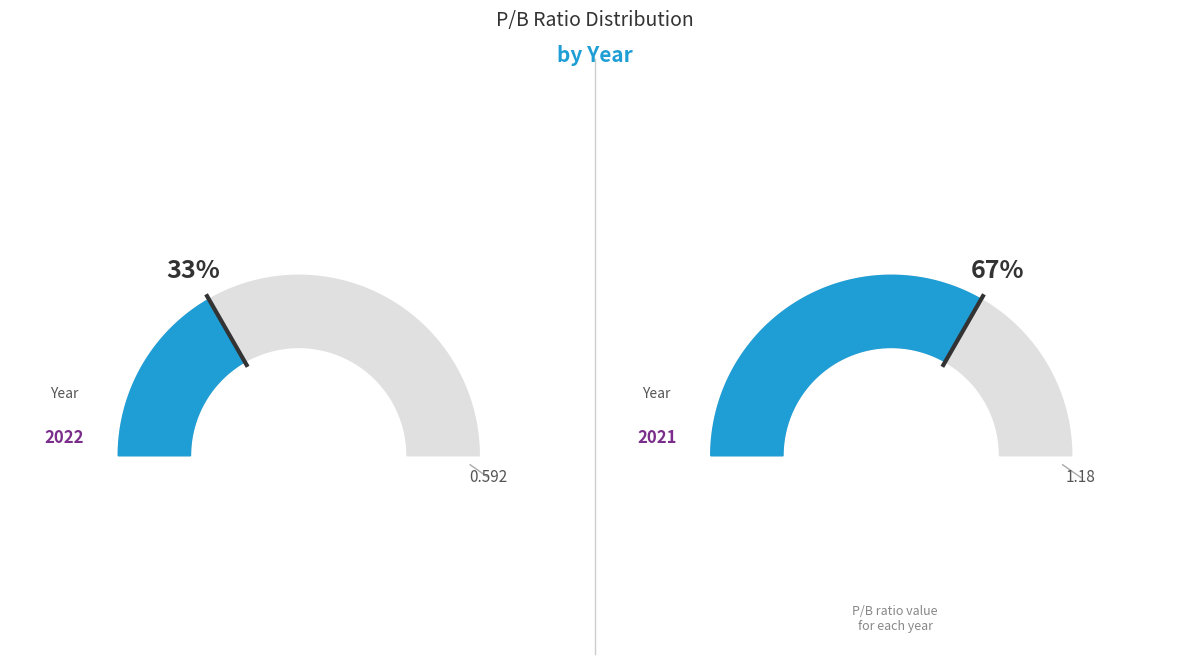

True or false: 2022 accounts for 33% of the total.

True